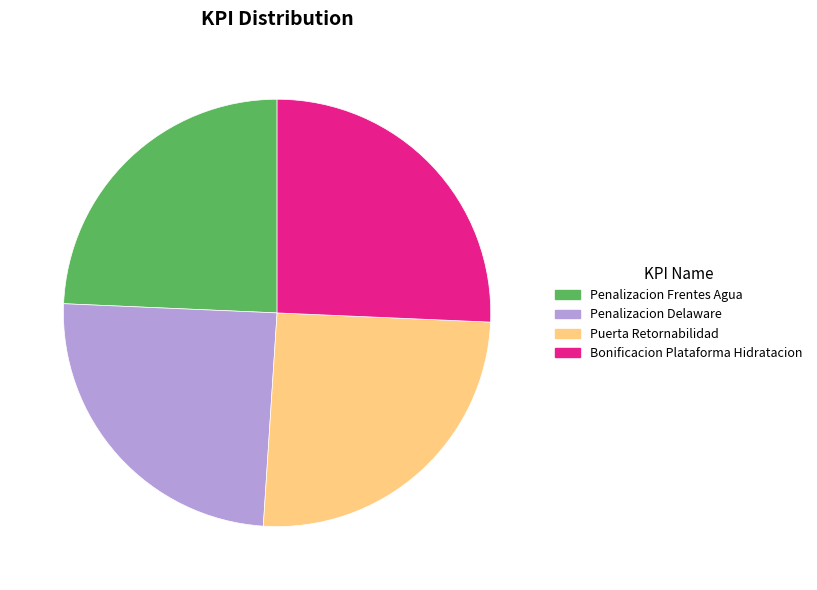

How many slices are in this pie chart?

4